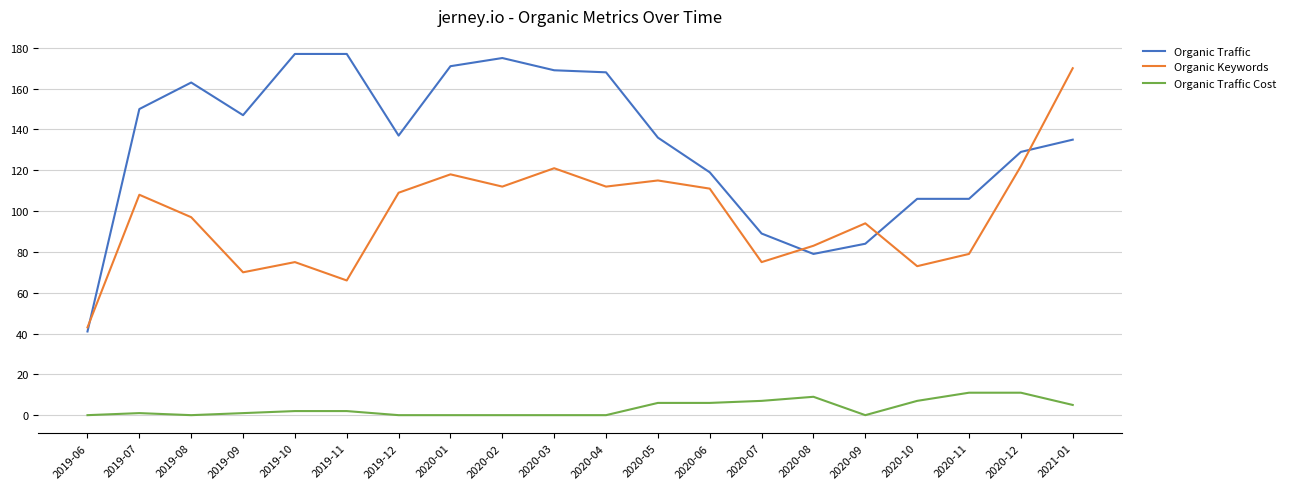

The value of Organic Keywords at 2019-06 is 30. True or false?

False